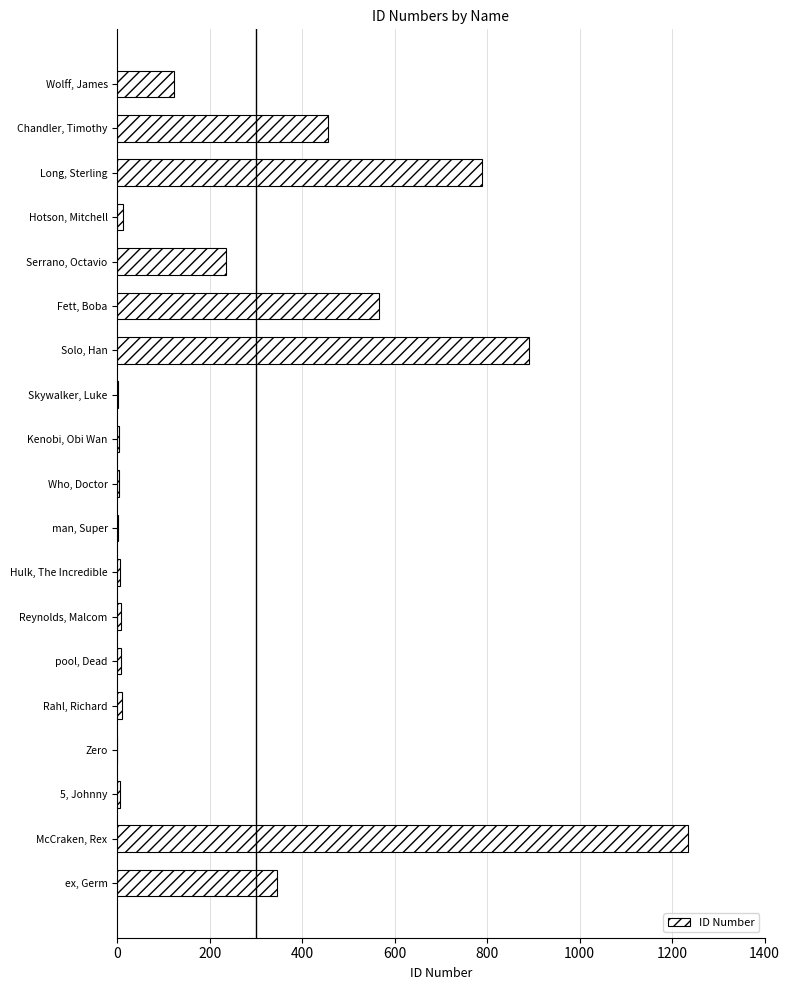

Are the bars horizontal?

Yes